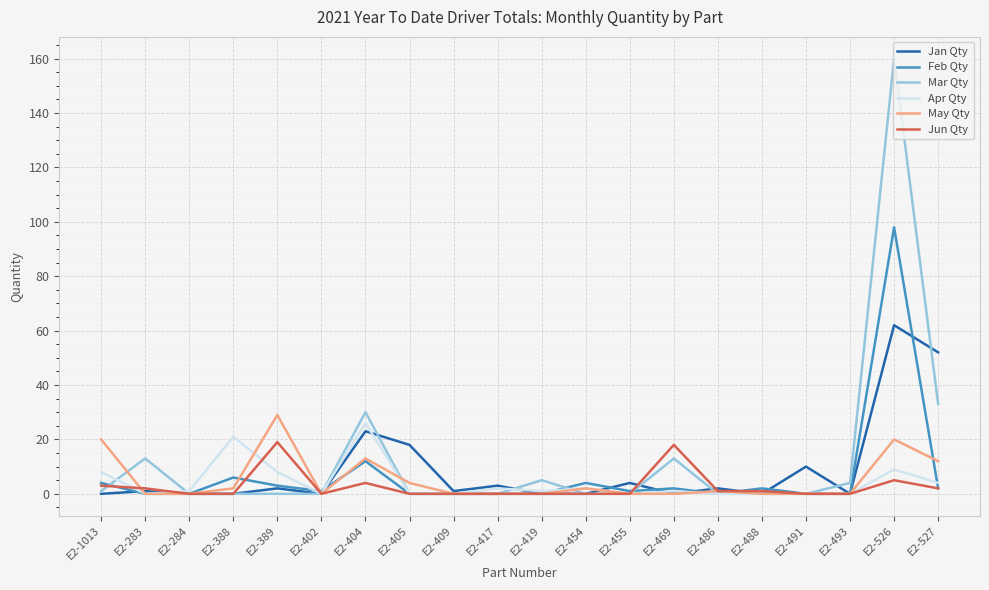

Which series has the widest spread of values?

Mar Qty